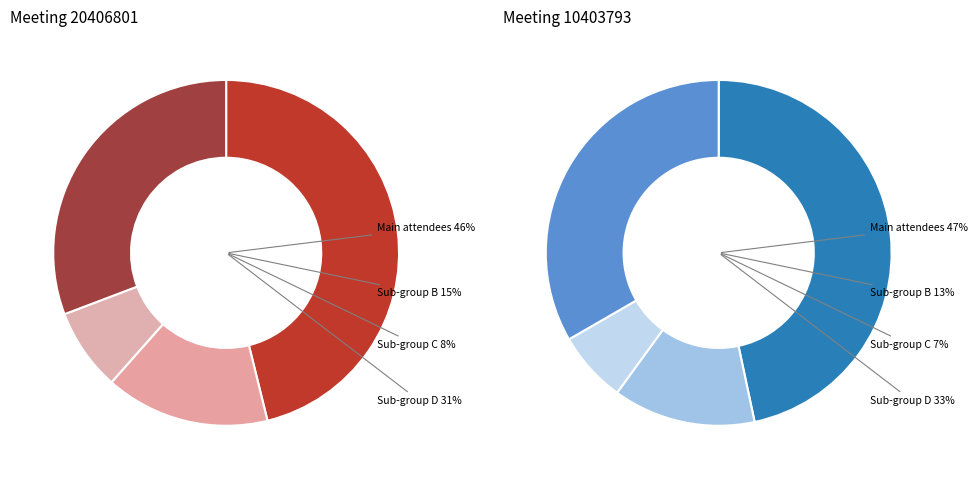

Is it true that 20406801 is 33% of the pie?

False